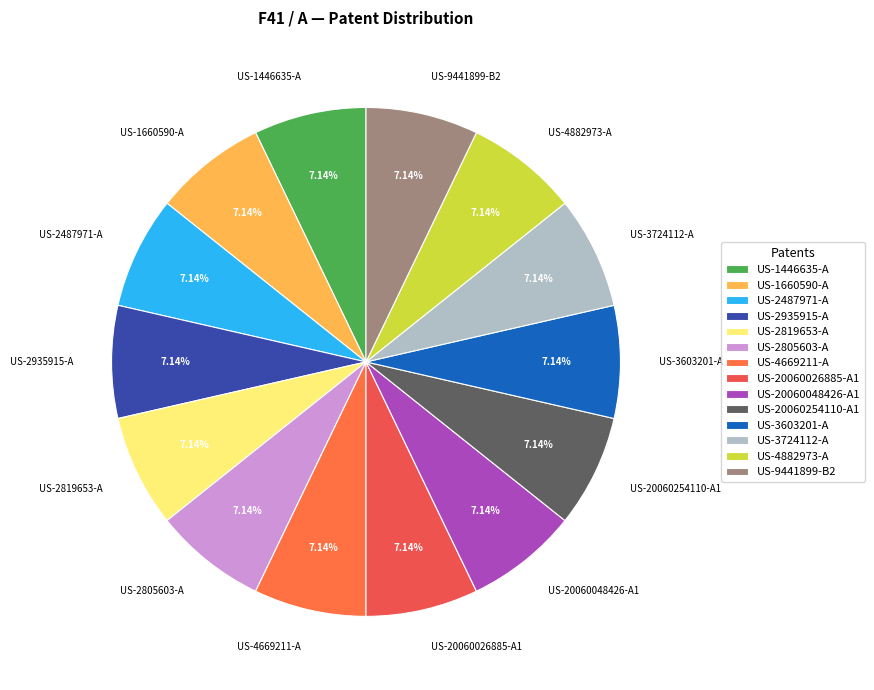

What is the total percentage of US-2819653-A and US-4882973-A?

14.3%